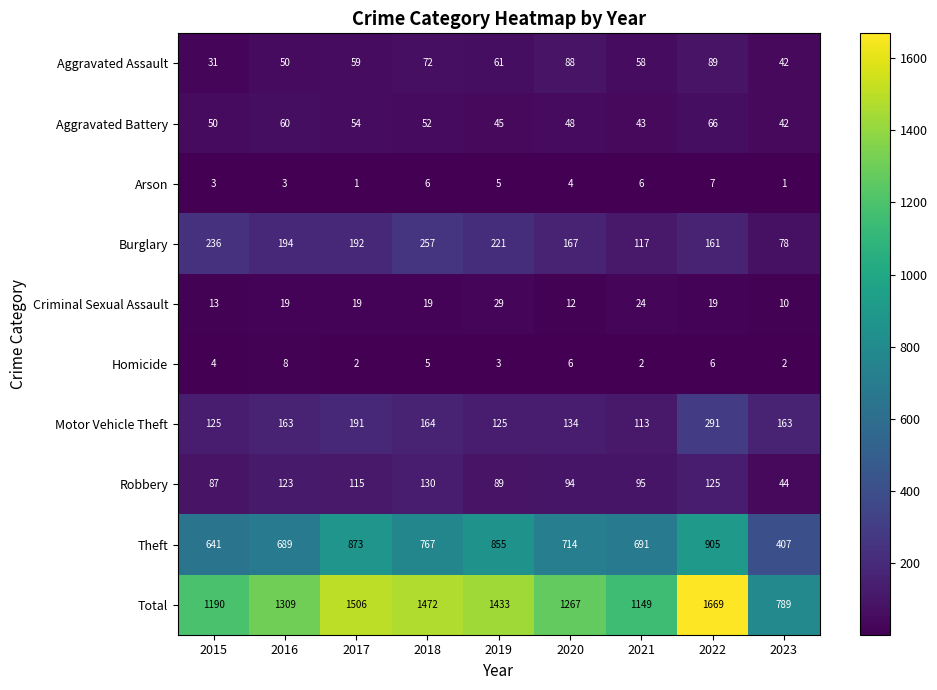

What is the sum of all Burglary values?

1623